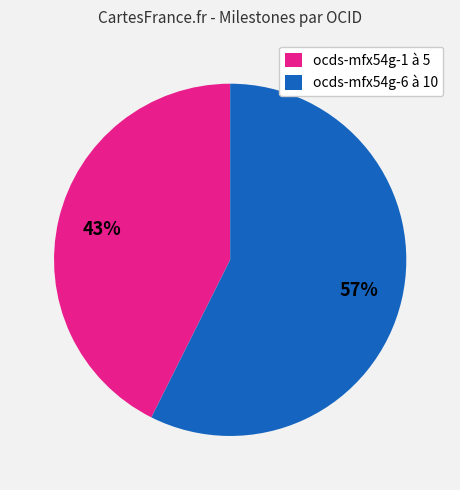

What is the smallest slice in the pie chart?

ocds-mfx54g-1 à 5